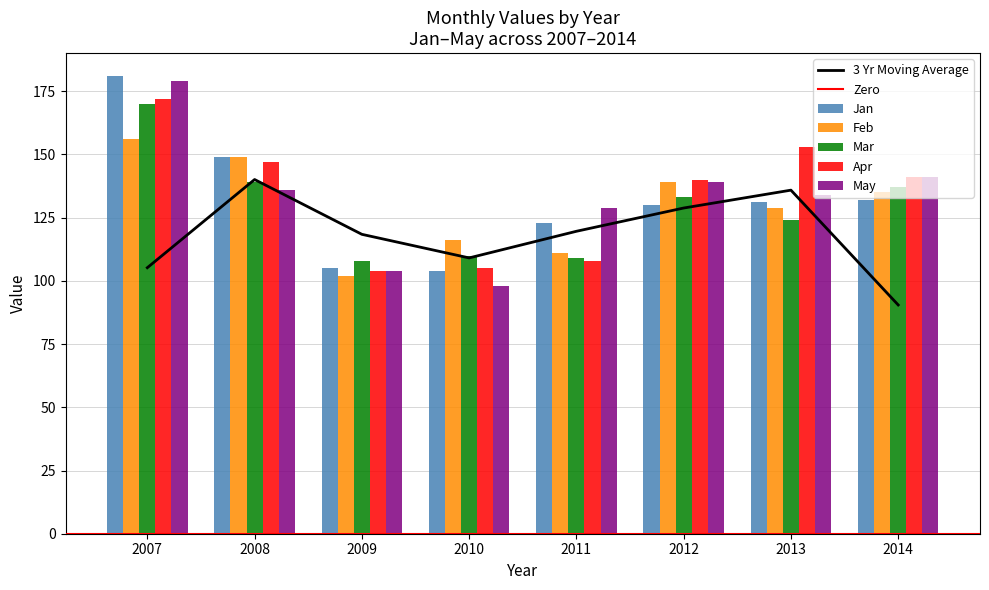

Rank the categories by Feb value from lowest to highest.

2009, 2011, 2010, 2013, 2014, 2012, 2008, 2007